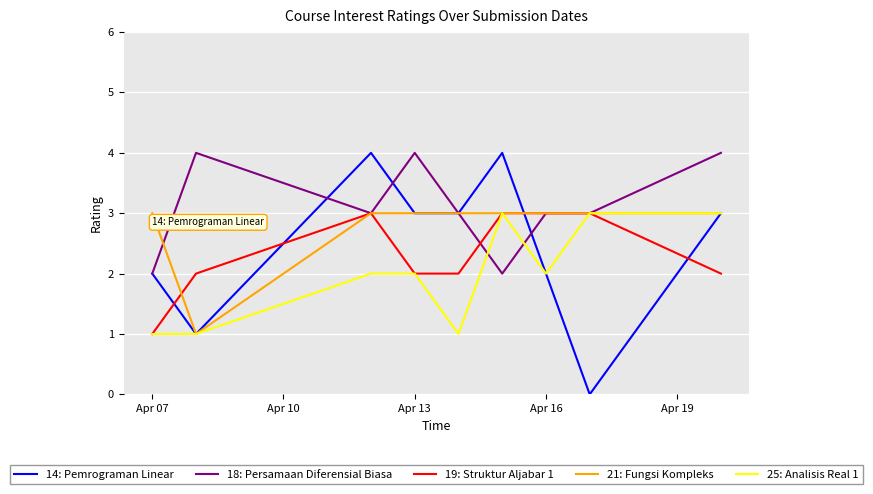

Which series has the largest total across all categories?

18: Persamaan Diferensial Biasa